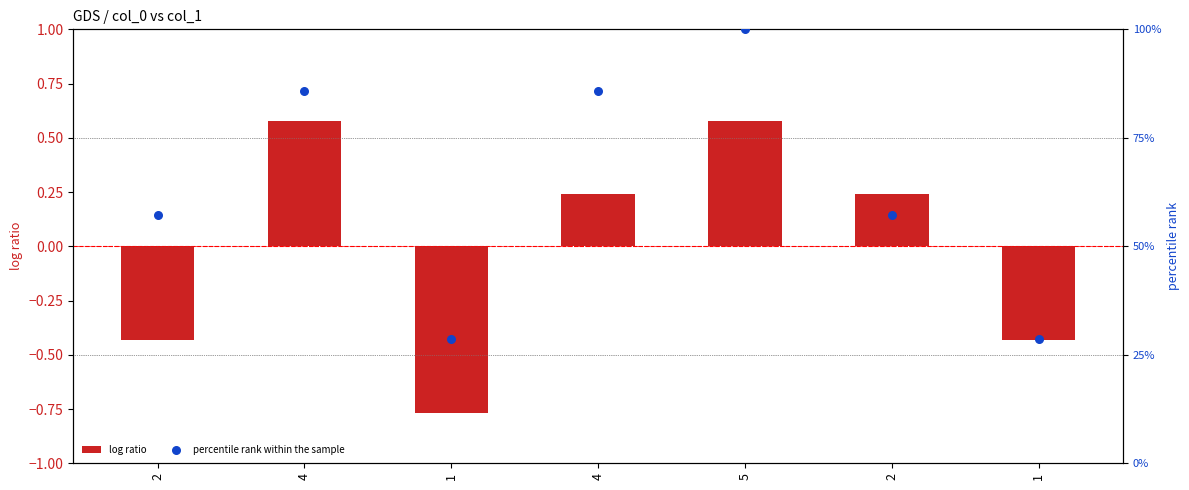

Which series reaches the minimum Y coordinate?

log ratio